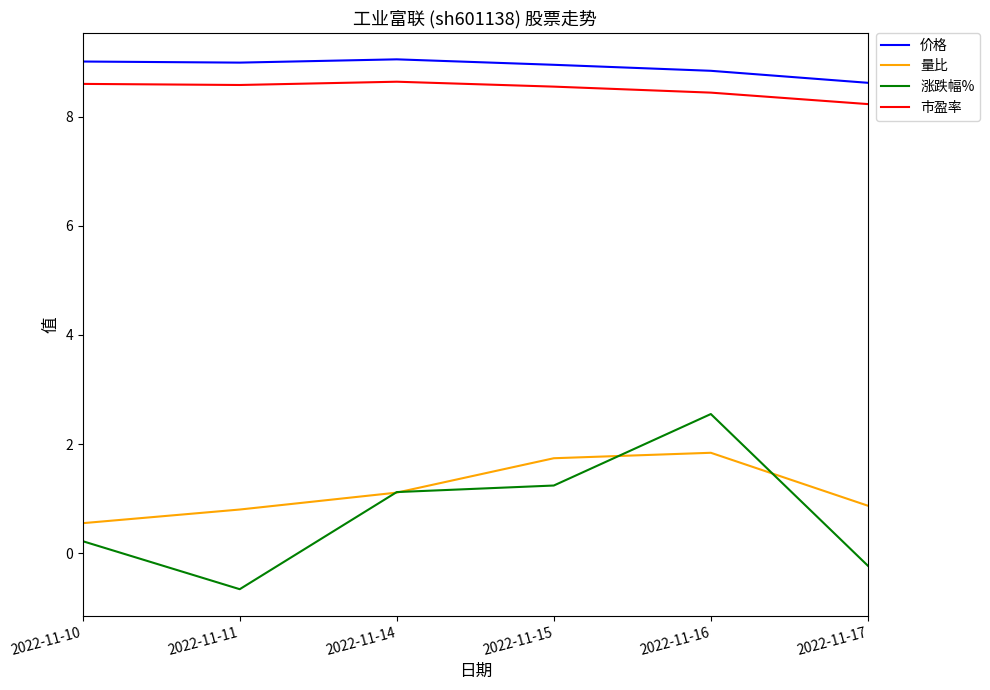

True or false: 价格 and 市盈率 intersect in this chart.

False